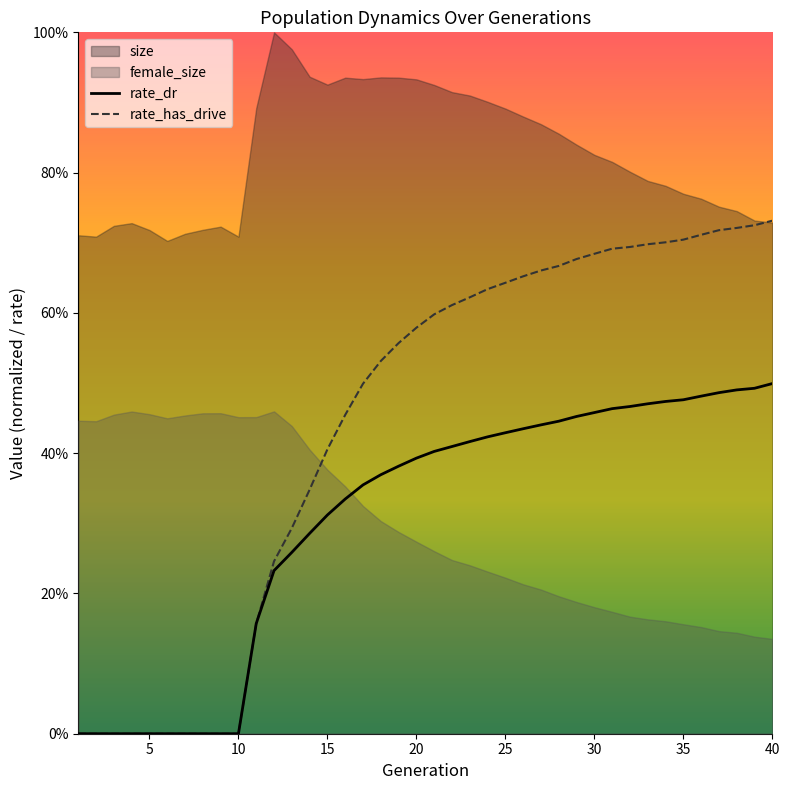

Which series has the largest range (max minus min)?

rate_has_drive